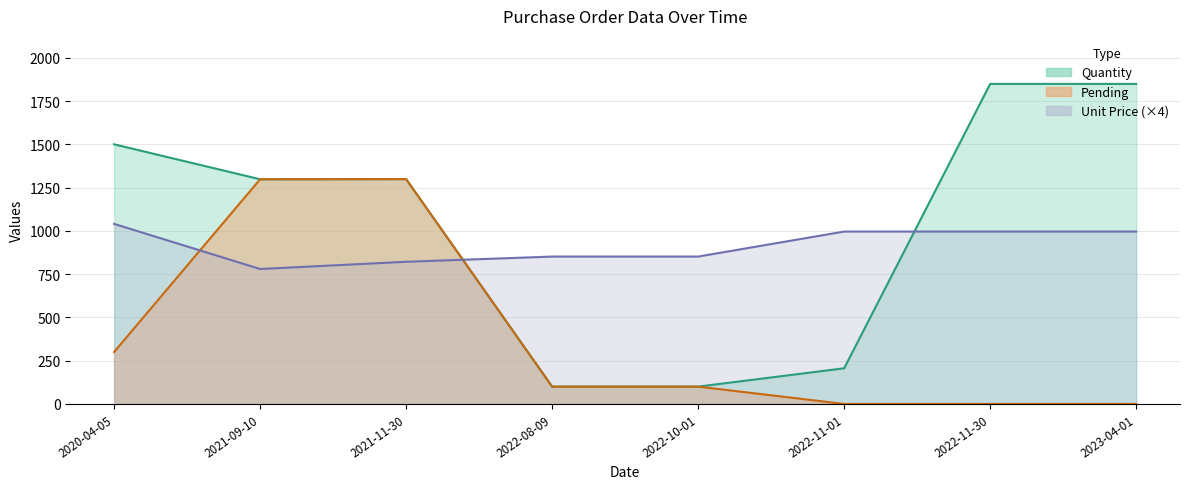

Reading right to left, what are all the values shown in this chart?

Quantity: 2023-04-01=1849.0	2022-11-30=1849.0	2022-11-01=206.0	2022-10-01=100.0	2022-08-09=100.0	2021-11-30=1299.0	2021-09-10=1298.0	2020-04-05=1500.0
Pending: 2023-04-01=0.0	2022-11-30=0.0	2022-11-01=0.0	2022-10-01=100.0	2022-08-09=100.0	2021-11-30=1299.0	2021-09-10=1298.0	2020-04-05=300.0
Unit Price: 2023-04-01=995.9	2022-11-30=995.9	2022-11-01=995.9	2022-10-01=851.4	2022-08-09=851.4	2021-11-30=821.3	2021-09-10=779.5	2020-04-05=1040.3